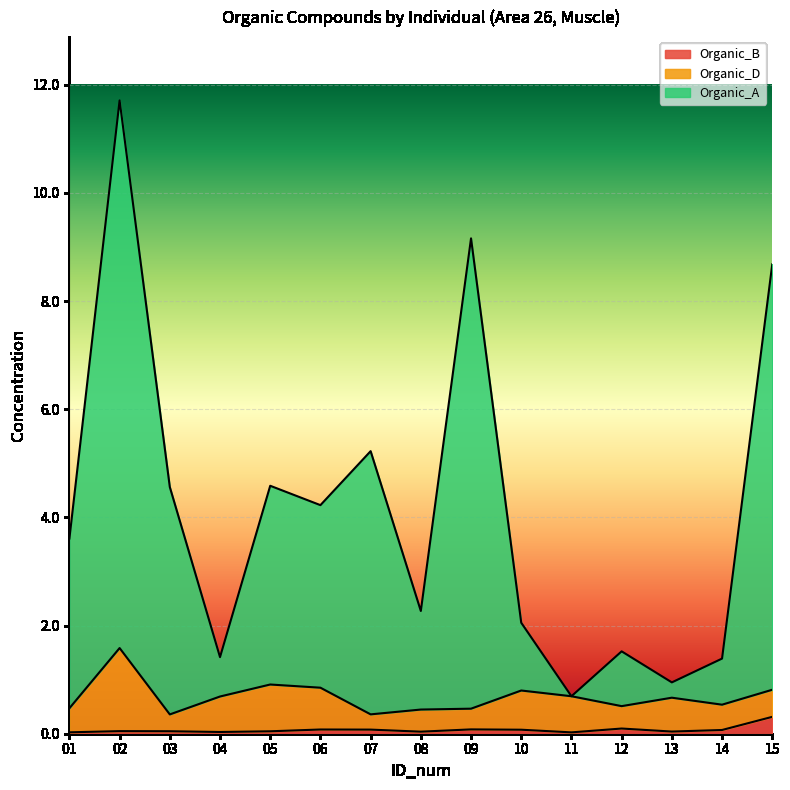

What is the sum of the Organic_A values at 06 and 09?

13.4